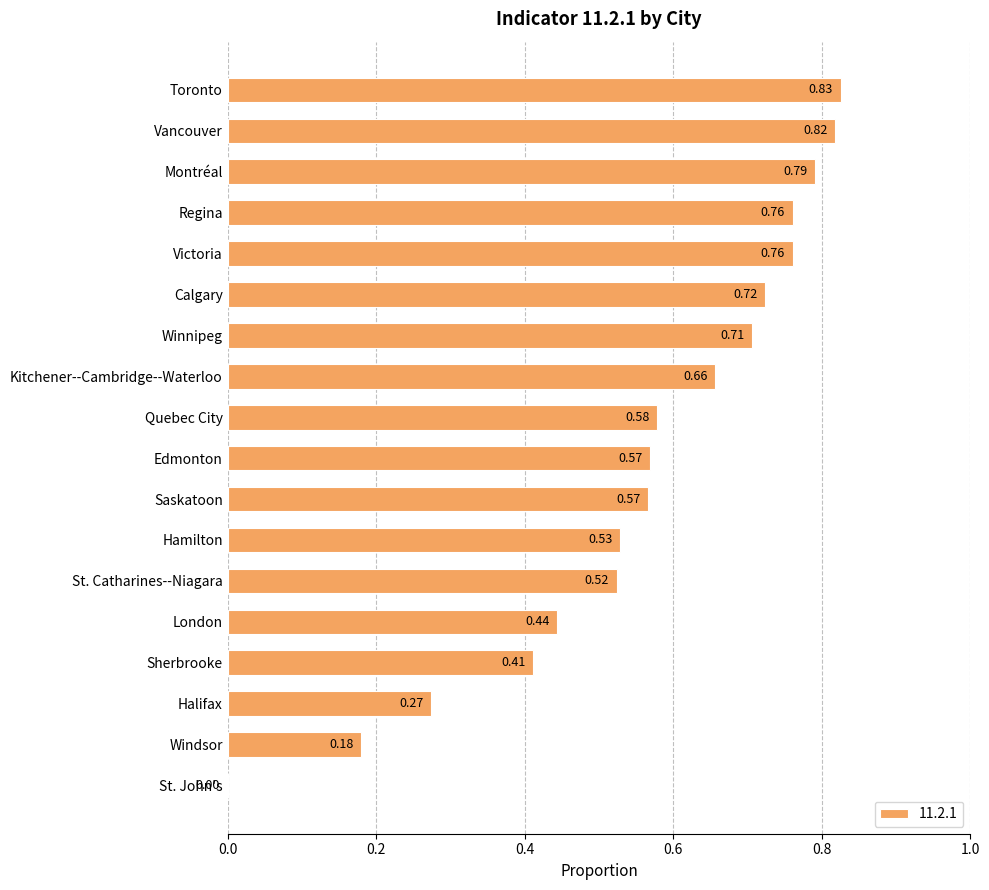

Which has a higher value, Saskatoon or St. Catharines--Niagara?

Saskatoon